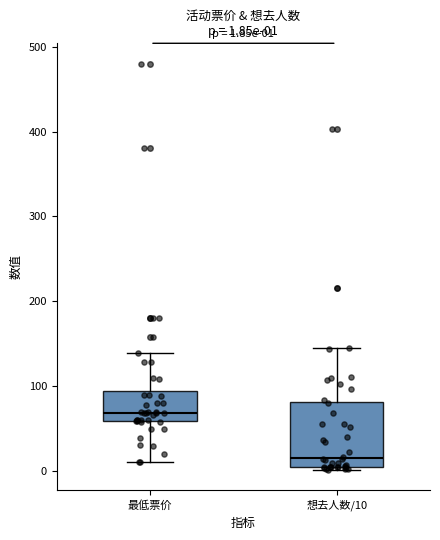

Which box's median line is the highest?

最低票价